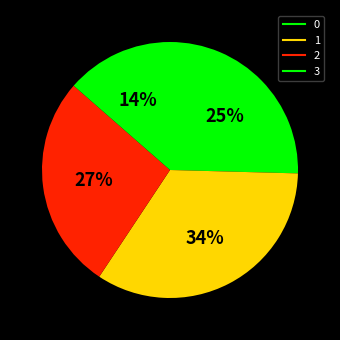

What percentage do 3 and 0 together represent?

39.0%